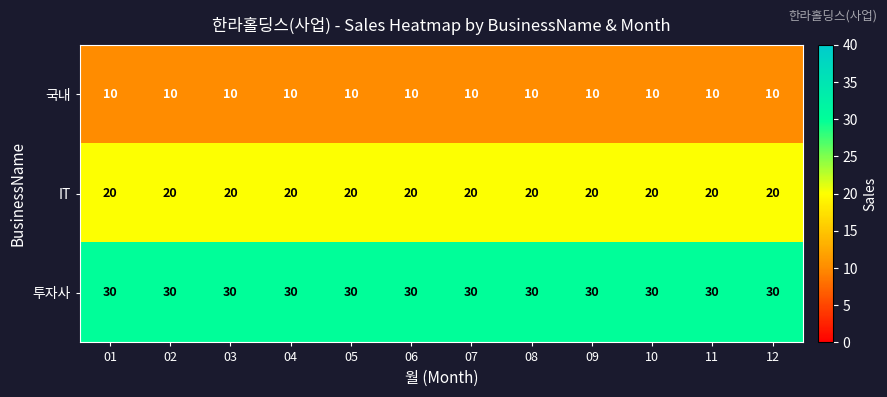

What is the spread (max minus min) of values at 04?

20